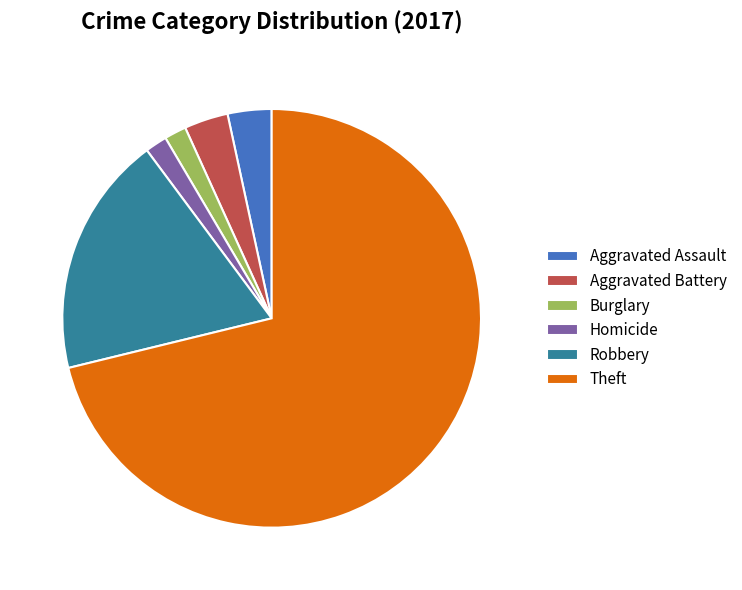

Which slice is the largest?

Theft